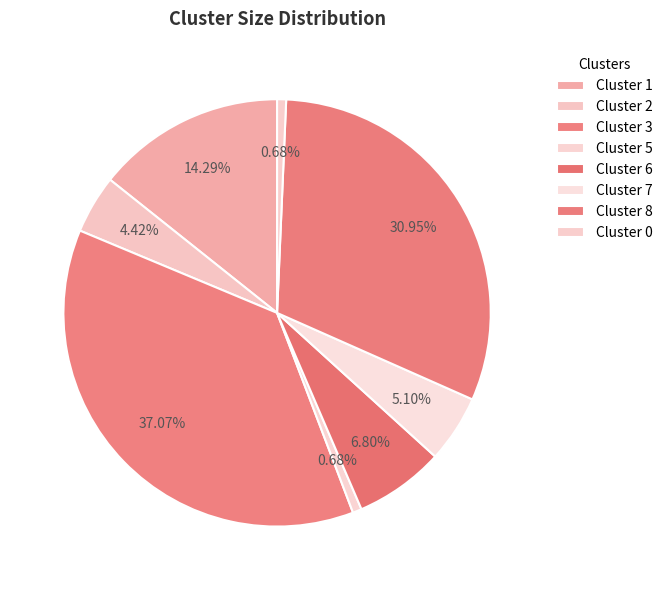

What portion of the pie excludes Cluster 3?

62.9%